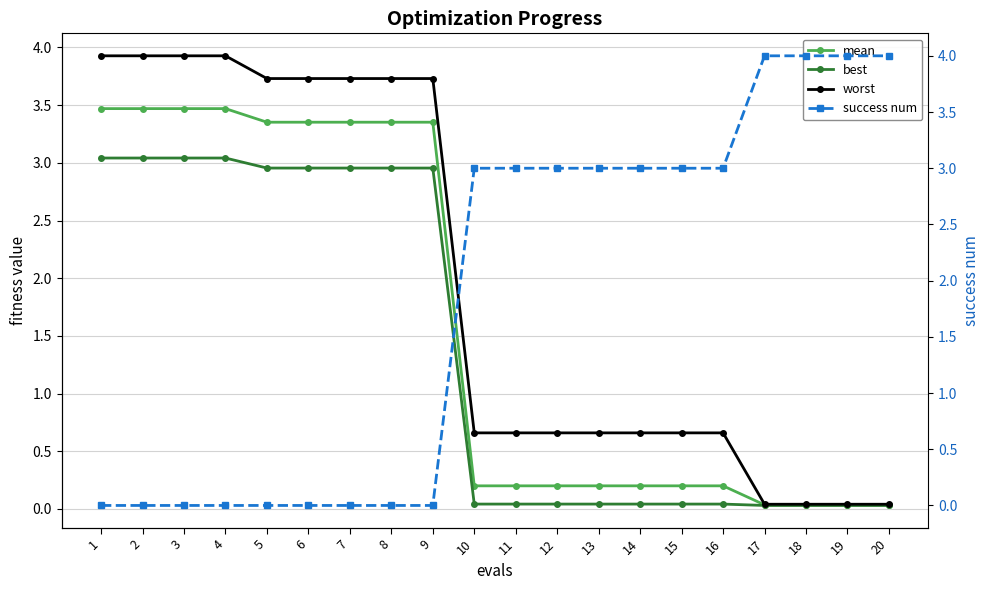

Reading right to left, extract all data points from this chart.

mean: 20=0.0	19=0.0	18=0.0	17=0.0	16=0.2	15=0.2	14=0.2	13=0.2	12=0.2	11=0.2	10=0.2	9=3.4	8=3.4	7=3.4	6=3.4	5=3.4	4=3.5	3=3.5	2=3.5	1=3.5
best: 20=0.0	19=0.0	18=0.0	17=0.0	16=0.0	15=0.0	14=0.0	13=0.0	12=0.0	11=0.0	10=0.0	9=3.0	8=3.0	7=3.0	6=3.0	5=3.0	4=3.0	3=3.0	2=3.0	1=3.0
worst: 20=0.0	19=0.0	18=0.0	17=0.0	16=0.7	15=0.7	14=0.7	13=0.7	12=0.7	11=0.7	10=0.7	9=3.7	8=3.7	7=3.7	6=3.7	5=3.7	4=3.9	3=3.9	2=3.9	1=3.9
success num: 20=4.0	19=4.0	18=4.0	17=4.0	16=3.0	15=3.0	14=3.0	13=3.0	12=3.0	11=3.0	10=3.0	9=0.0	8=0.0	7=0.0	6=0.0	5=0.0	4=0.0	3=0.0	2=0.0	1=0.0